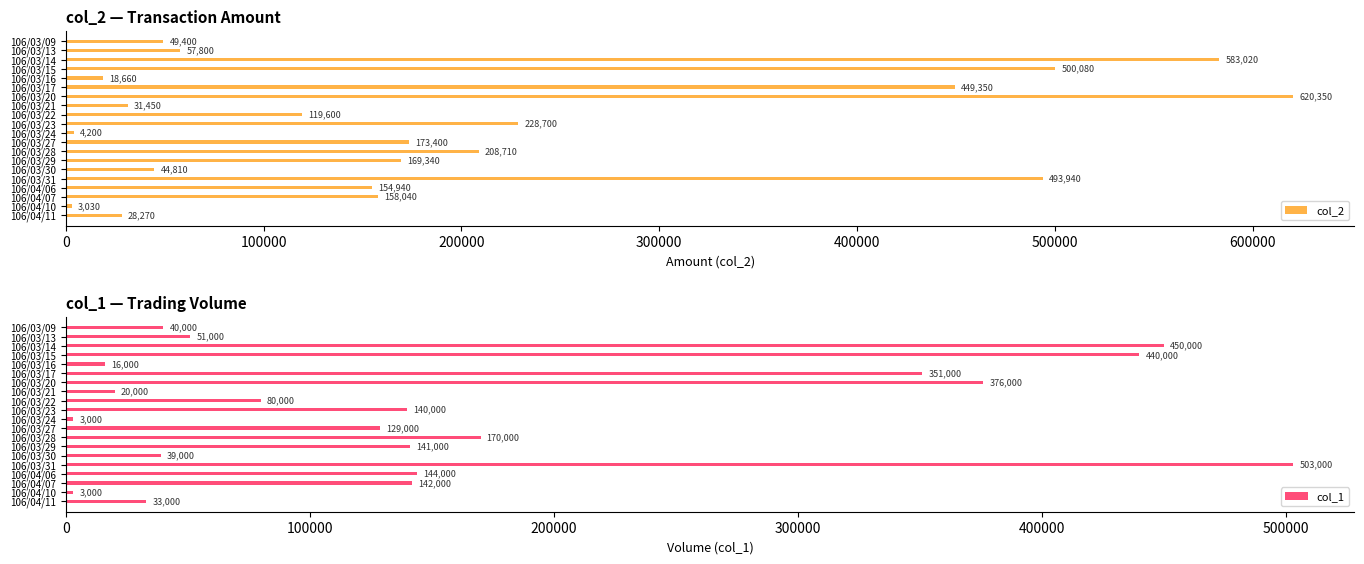

What is the maximum value for col_1?

503000